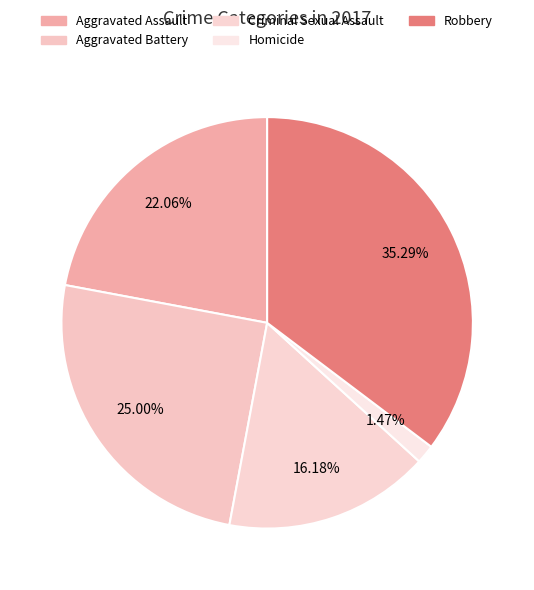

Between Robbery and Aggravated Assault, which is larger?

Robbery